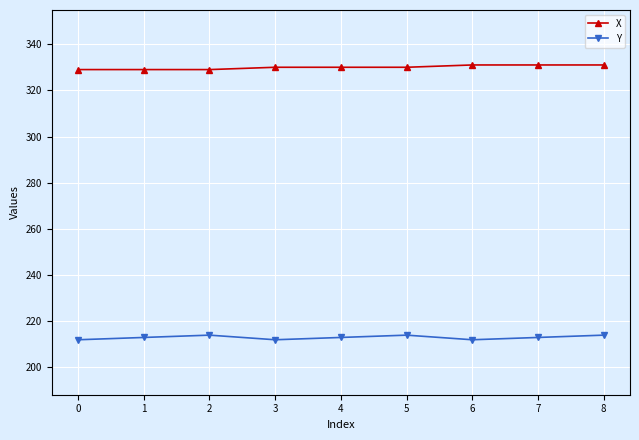

Rank the series by their average value, from highest to lowest.

X, Y